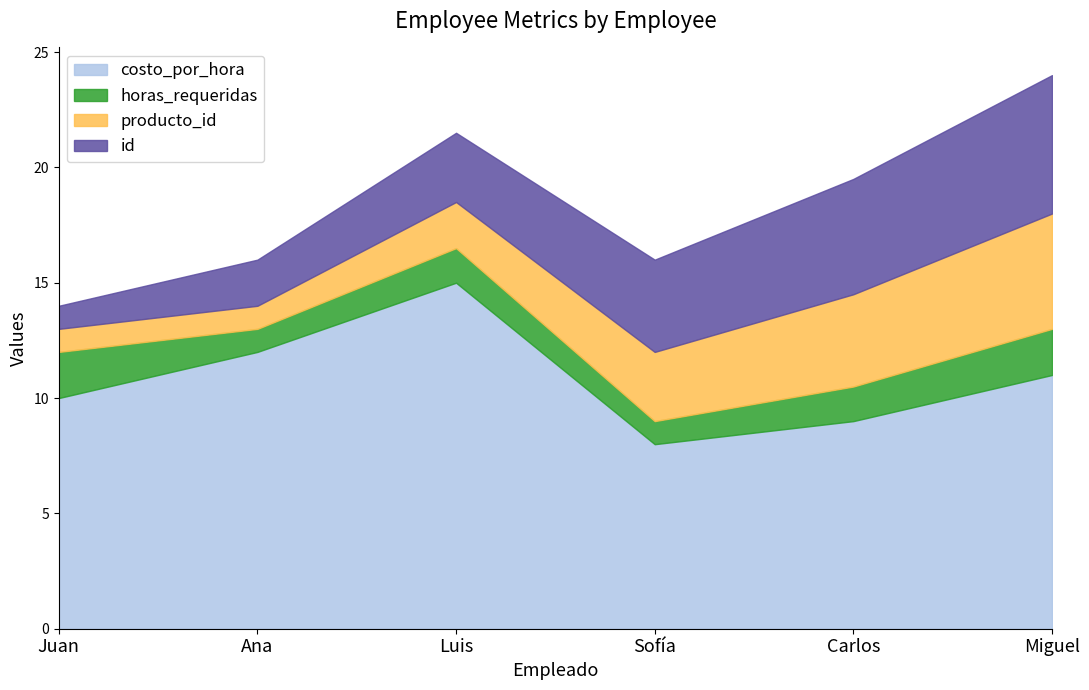

Reading right to left, list all the values displayed in this chart.

costo_por_hora: 11.0	9.0	8.0	15.0	12.0	10.0
horas_requeridas: 2.0	1.5	1.0	1.5	1.0	2.0
producto_id: 5.0	4.0	3.0	2.0	1.0	1.0
id: 6.0	5.0	4.0	3.0	2.0	1.0